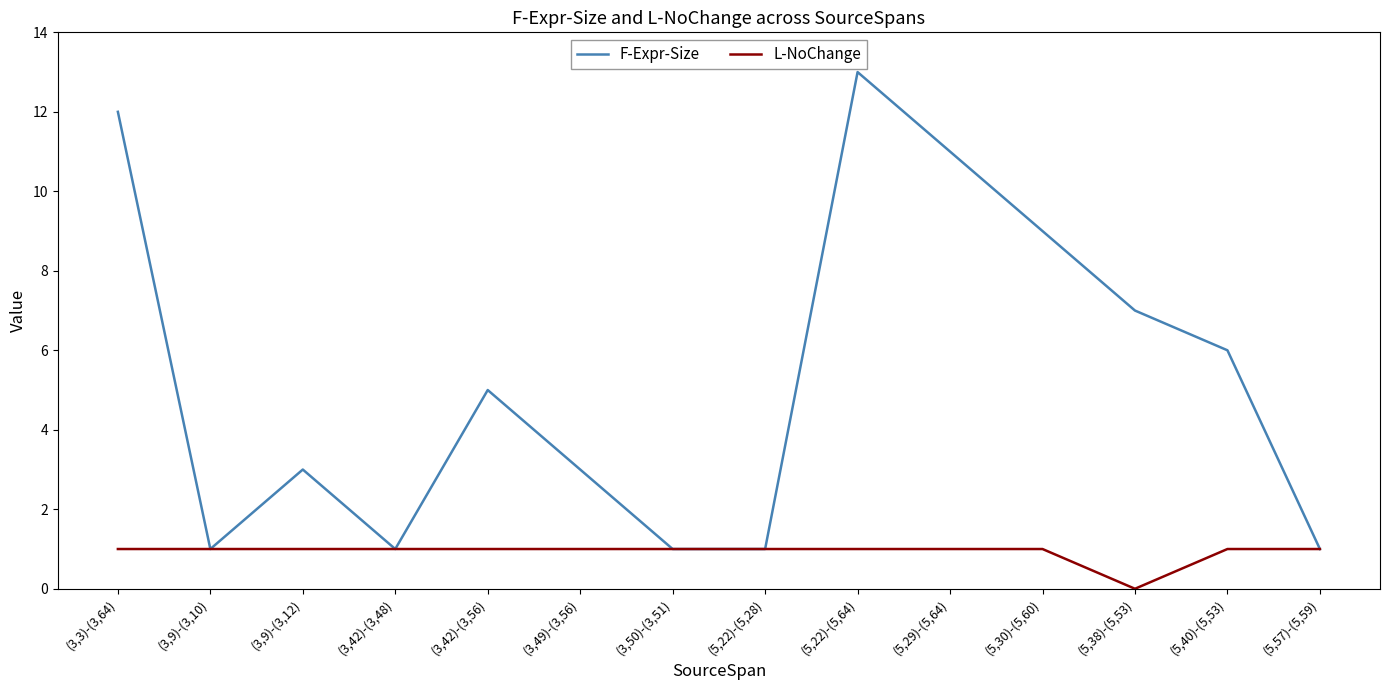

At which label does L-NoChange reach its minimum?

(5,38)-(5,53)